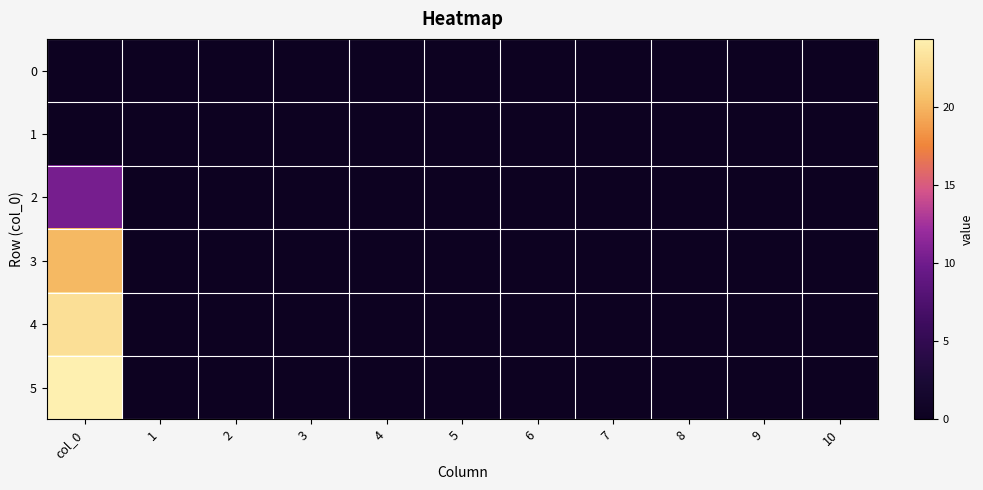

Reading left to right, extract all data points from this chart.

0: col_0=0.0	1=0.0	2=0.0	3=0.0	4=0.0	5=0.0	6=0.0	7=0.0	8=0.0	9=0.0	10=0.0
1: col_0=0.0	1=0.0	2=0.0	3=0.0	4=0.0	5=0.0	6=0.0	7=0.0	8=0.0	9=0.0	10=0.0
2: col_0=10.4	1=0.0	2=0.0	3=0.0	4=0.0	5=0.0	6=0.0	7=0.0	8=0.0	9=0.0	10=0.0
3: col_0=20.2	1=0.0	2=0.0	3=0.0	4=0.0	5=0.0	6=0.0	7=0.0	8=0.0	9=0.0	10=0.0
4: col_0=23.0	1=0.0	2=0.0	3=0.0	4=0.0	5=0.0	6=0.0	7=0.0	8=0.0	9=0.0	10=0.0
5: col_0=24.4	1=0.0	2=0.0	3=0.0	4=0.0	5=0.0	6=0.0	7=0.0	8=0.0	9=0.0	10=0.0